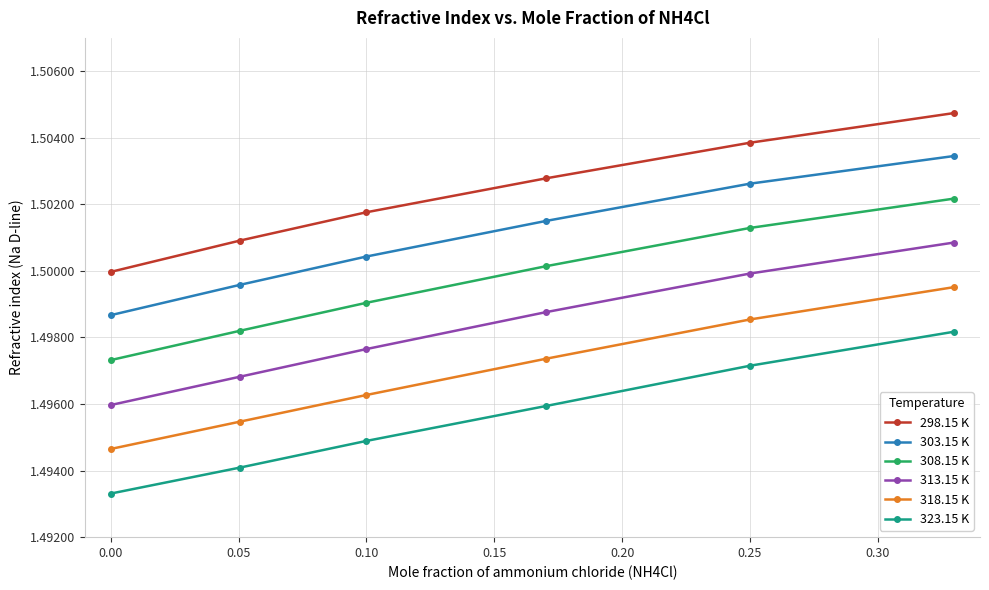

True or false: 298.15 K has more than 0 interior local peaks.

False